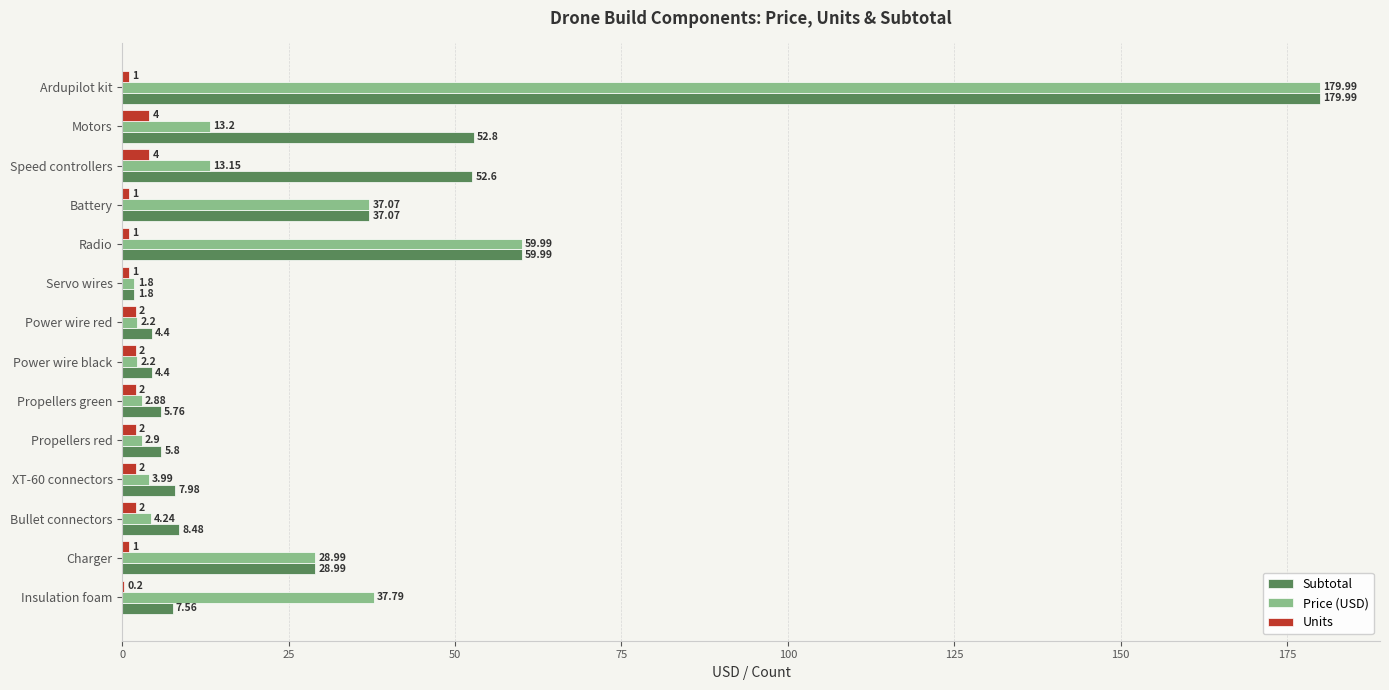

Which series changed the most between Power wire red and Insulation foam?

Price (USD)